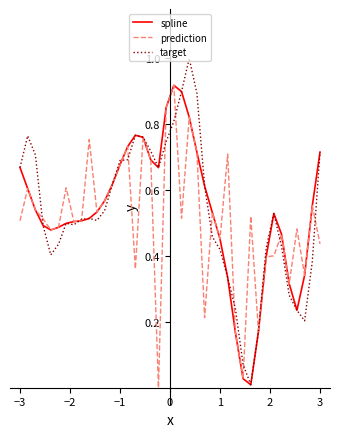

What are all the series names shown in the legend?

spline, prediction, target